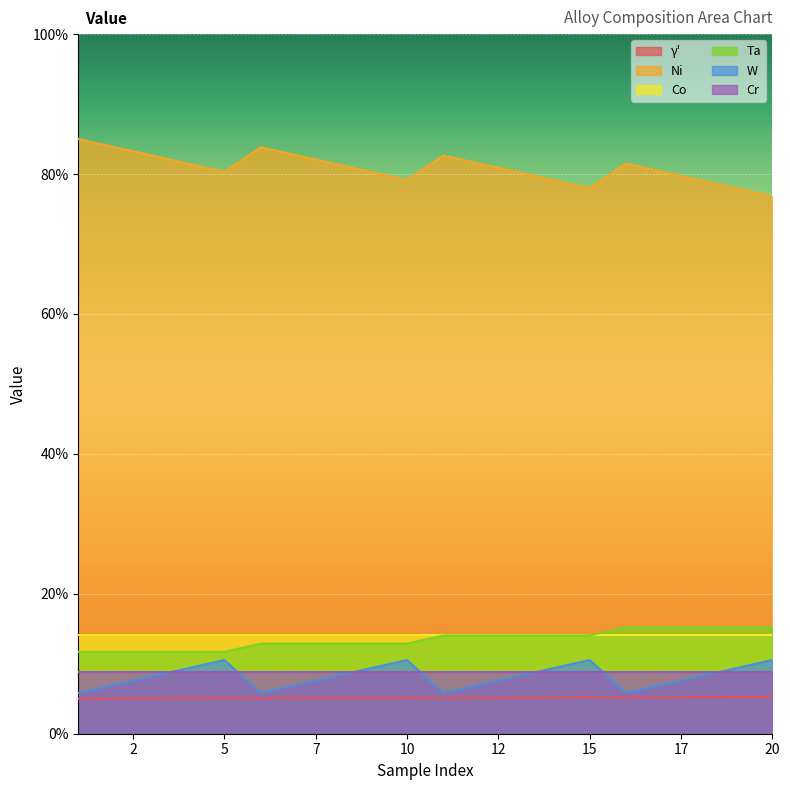

How many data points in Ta are above 14?

10